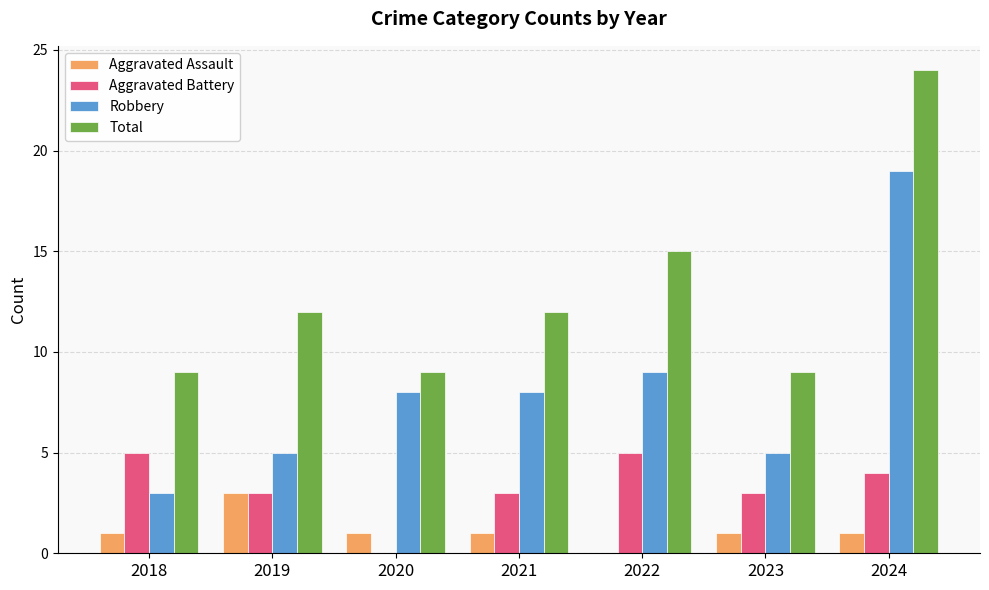

What is the sum of the Total values at 2018 and 2020?

18